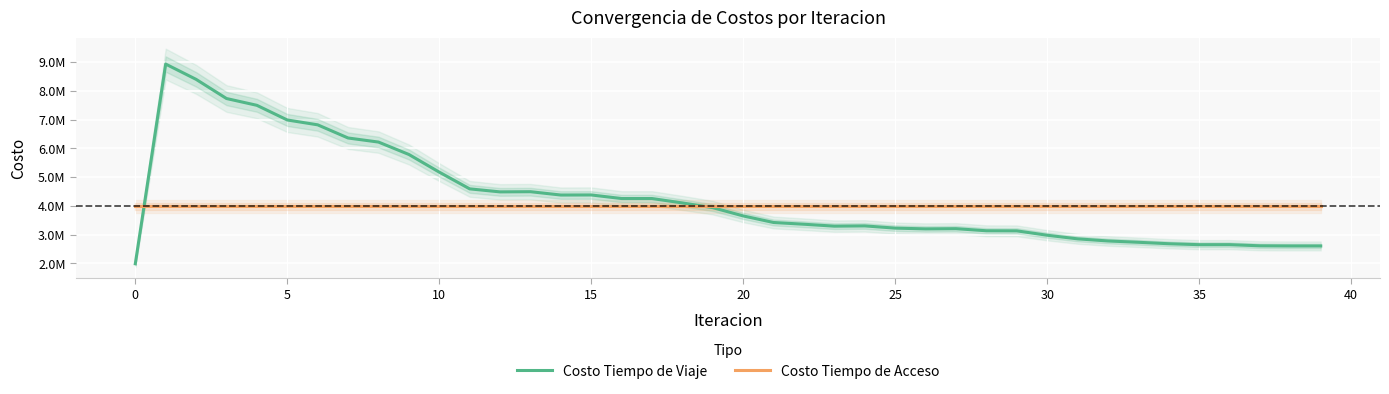

What is the sum of all Costo Tiempo de Acceso values?

159344942.7